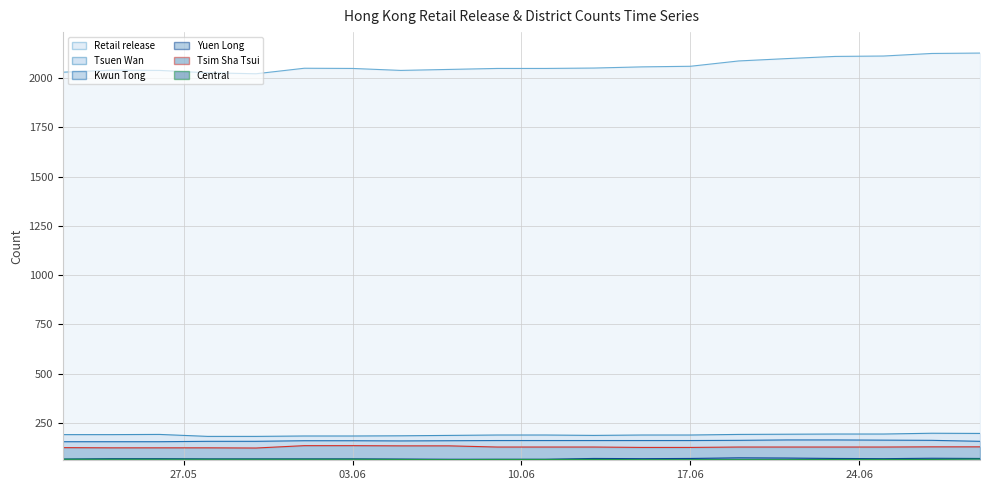

True or false: Yuen Long and Central cross at least once.

False